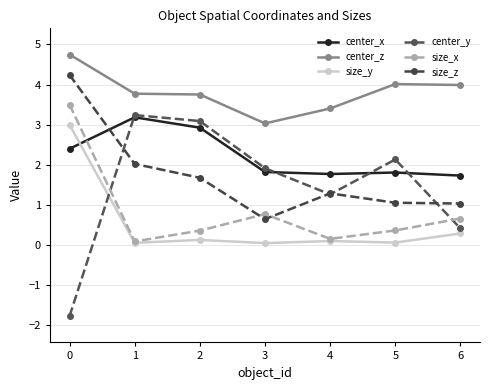

Between which two adjacent categories do size_y and center_x first intersect?

0 and 1